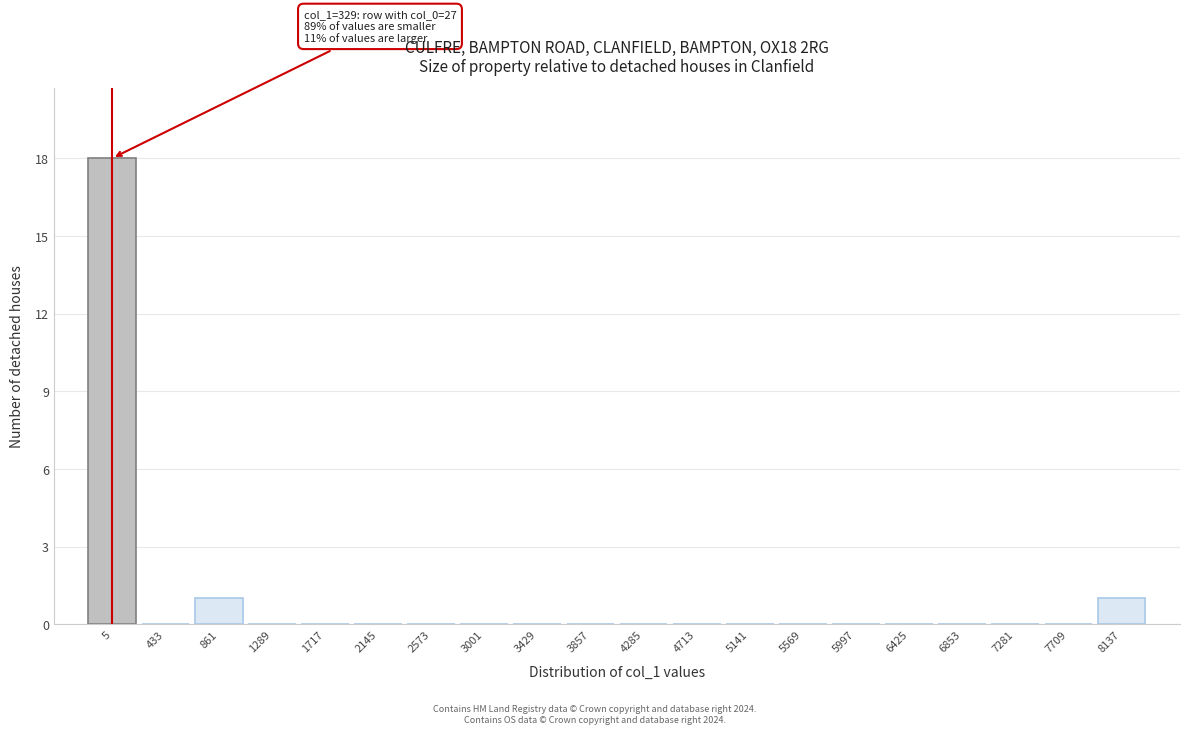

Reading left to right, what are all the values shown in this chart?

5=18	433=0	861=1	1289=0	1717=0	2145=0	2573=0	3001=0	3429=0	3857=0	4285=0	4713=0	5141=0	5569=0	5997=0	6425=0	6853=0	7281=0	7709=0	8137=1